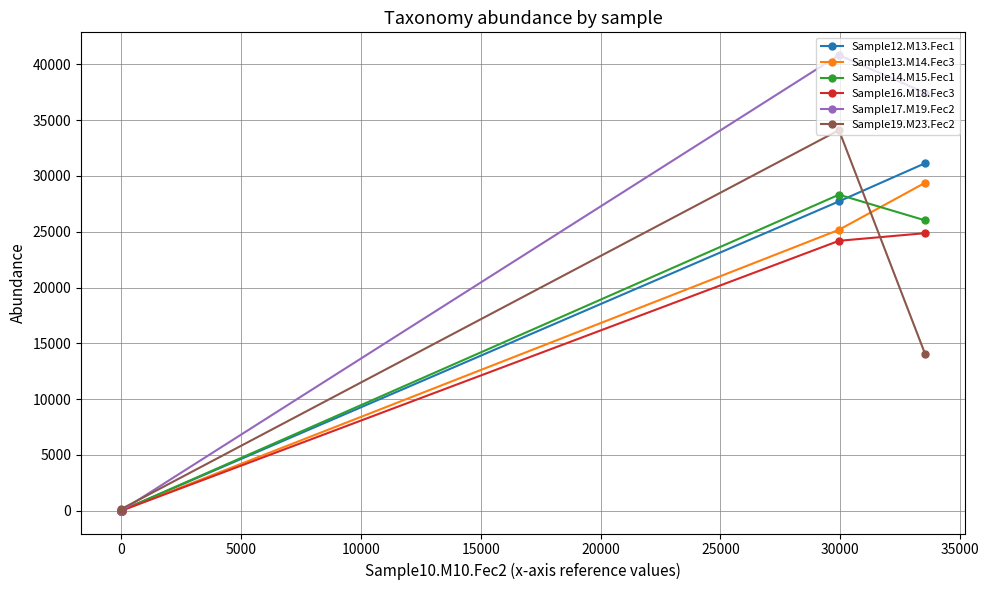

Which series has the largest total across all categories?

Sample17.M19.Fec2